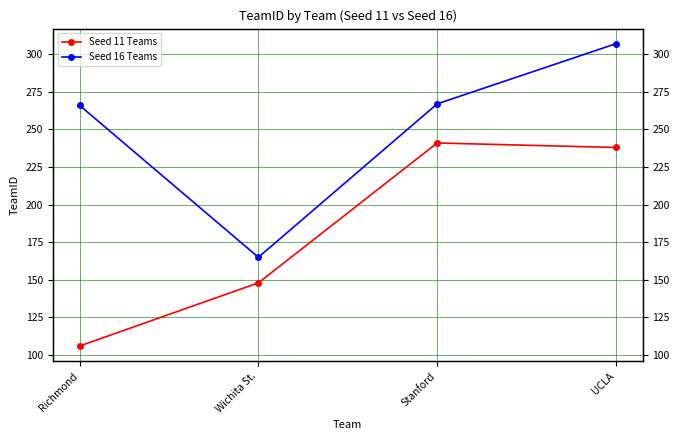

Is it true that Seed 11 Teams equals 106 at Richmond?

True